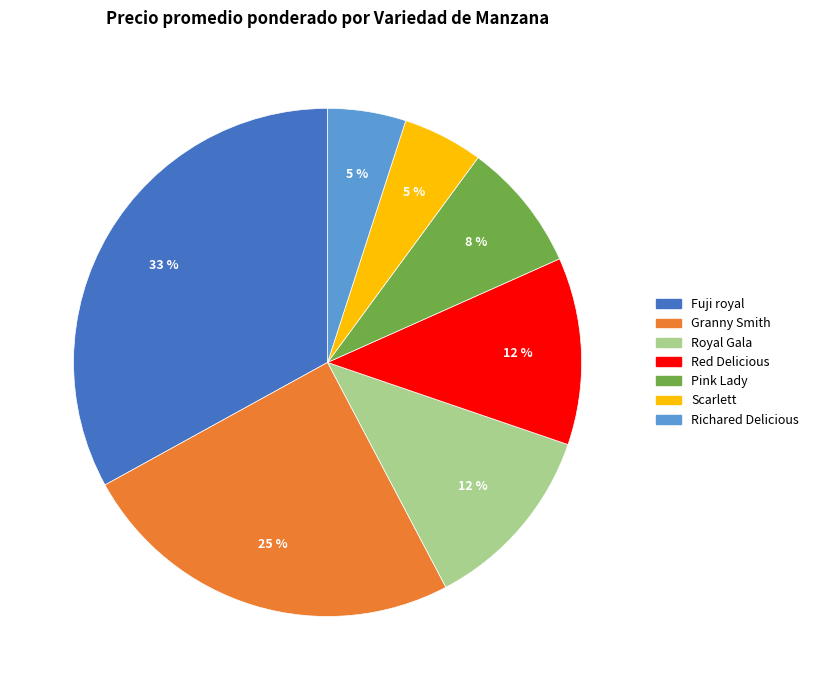

To the nearest percent, what portion does Fuji royal represent?

33%